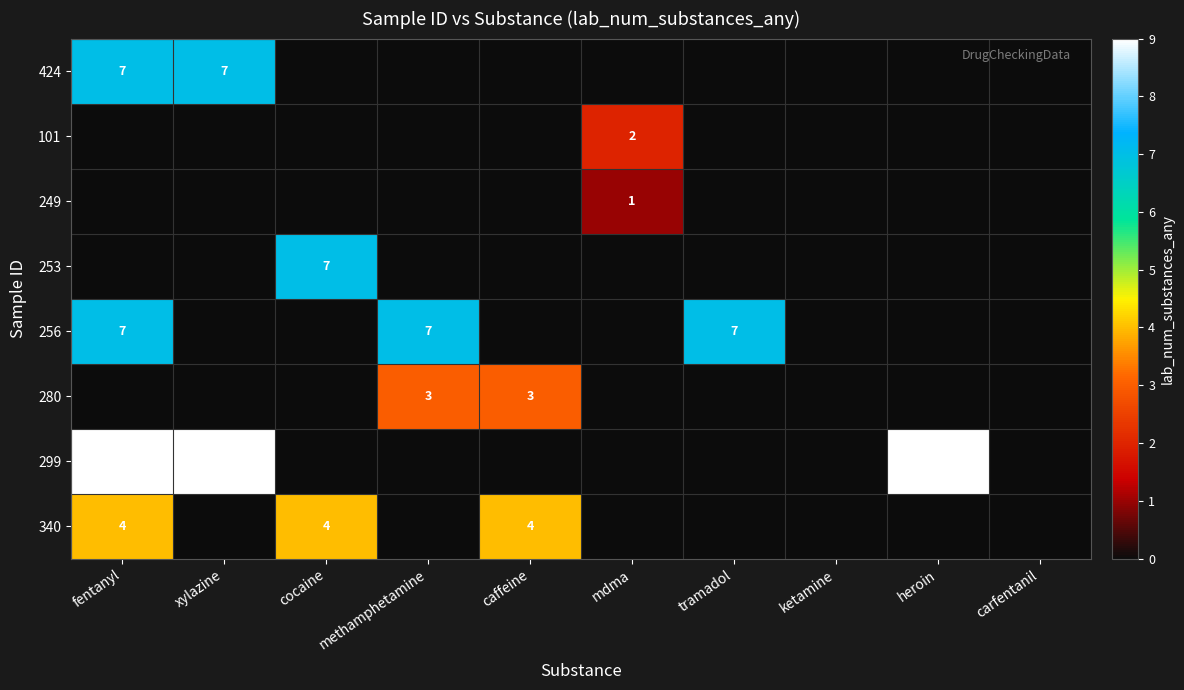

The 340 series shows 1 at caffeine. True or false?

False